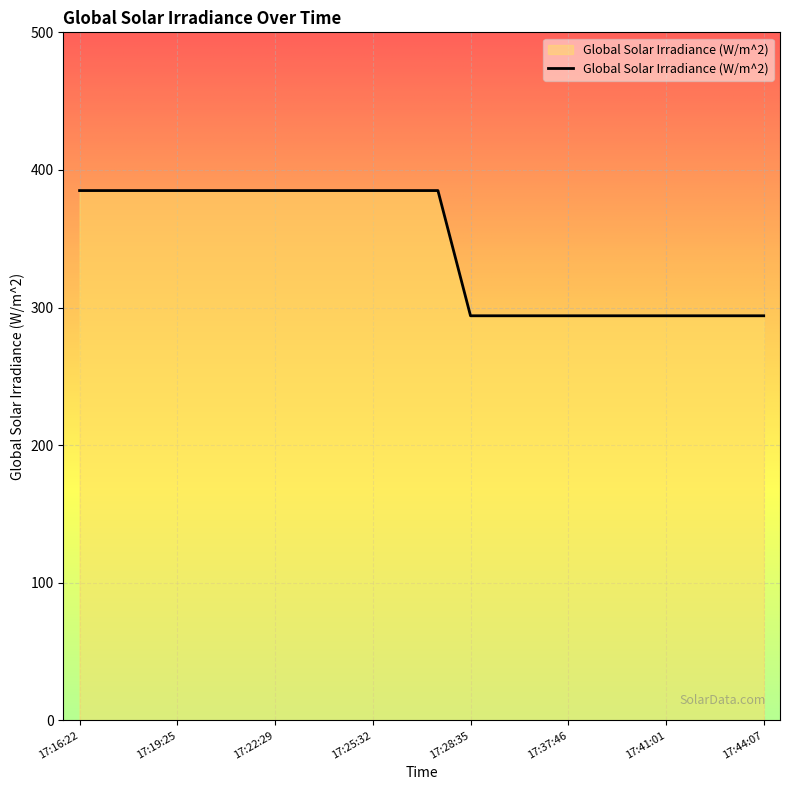

What is the difference between the maximum and minimum values?

91